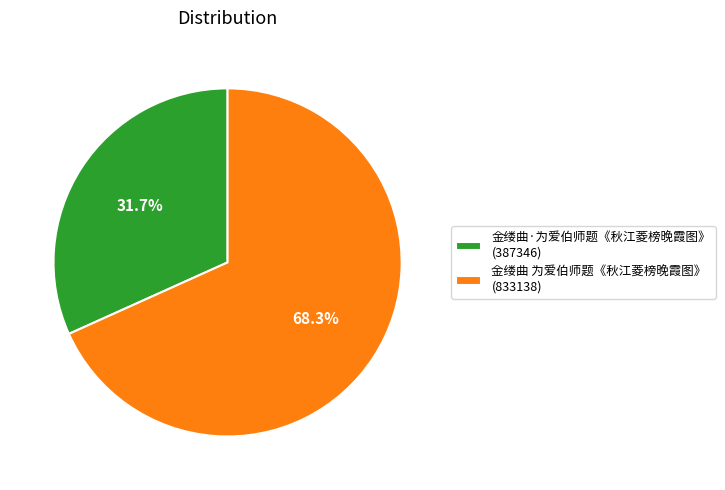

How many segments does this pie chart have?

2